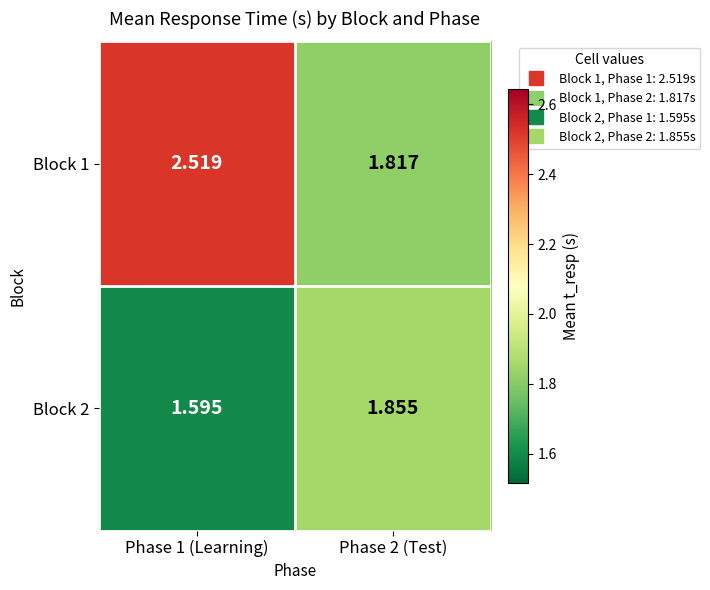

Is the value of Block 1 at Phase 1 (Learning) greater than the value of Block 2 at Phase 2 (Test)?

Yes